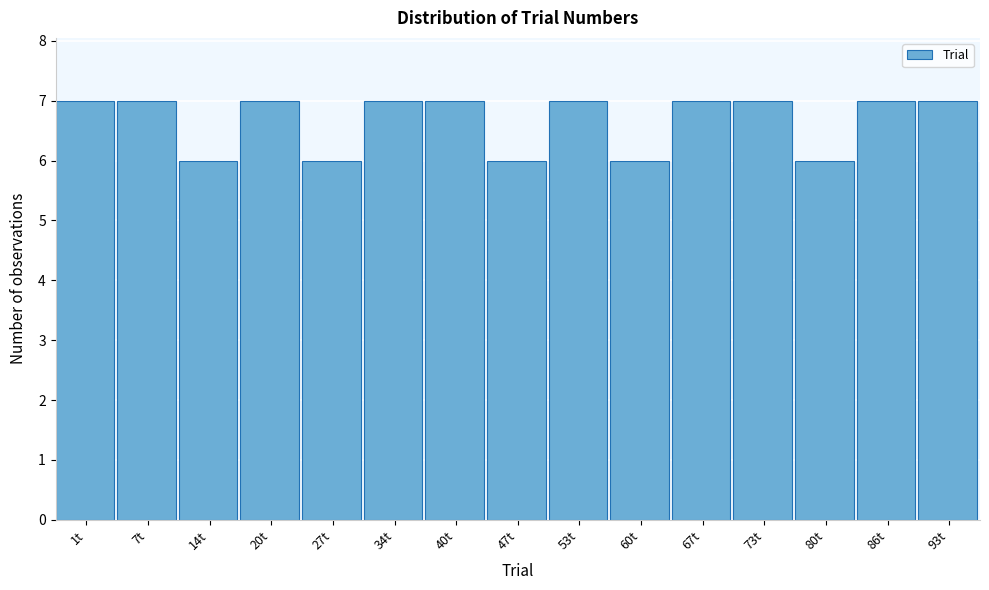

Reading left to right, what are all the values shown in this chart?

7	7	6	7	6	7	7	6	7	6	7	7	6	7	7